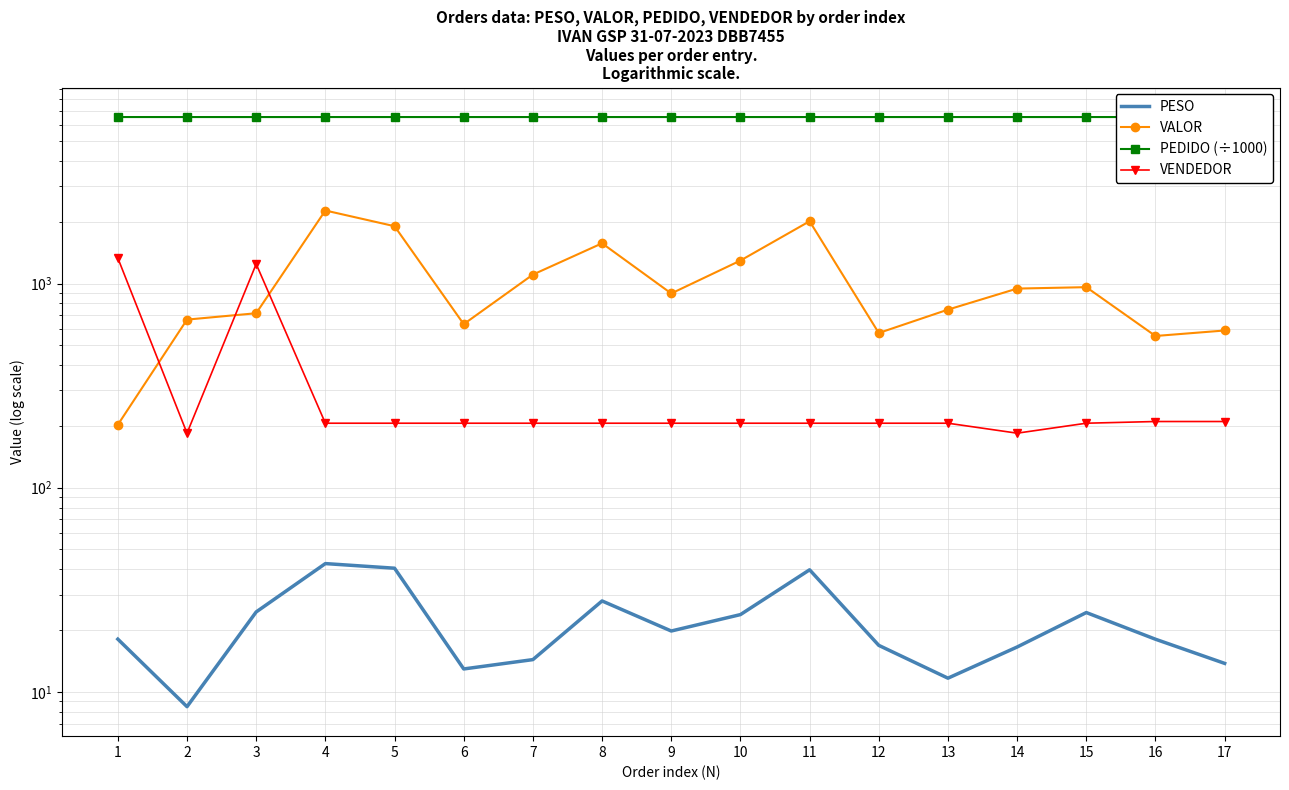

What is the sum of the PESO values at 8 and 13?

39.6